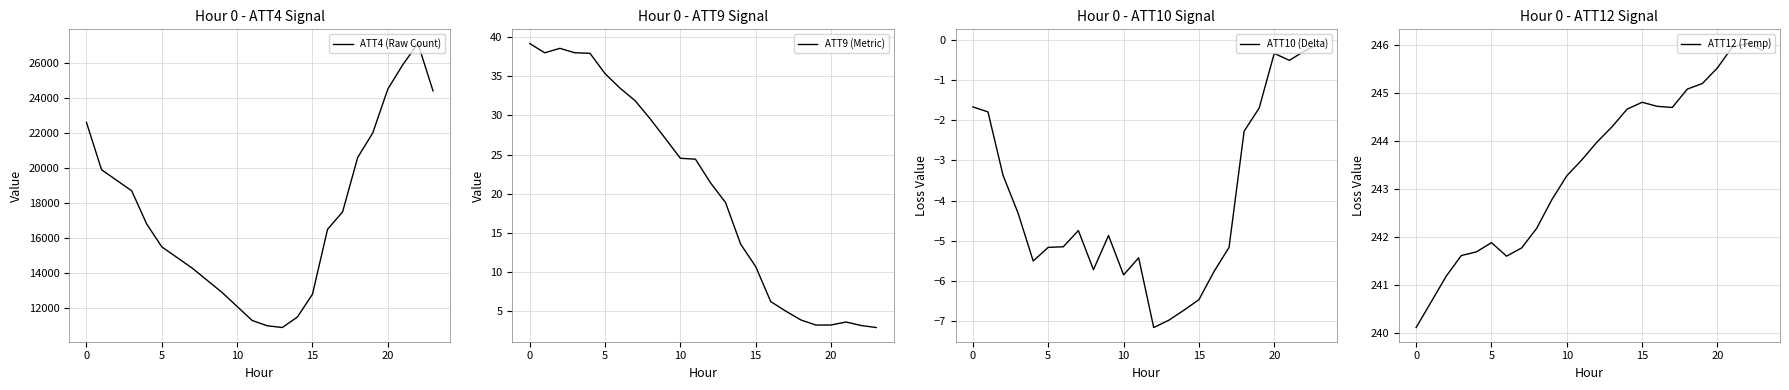

Does the chart display data point markers on the line(s)?

No